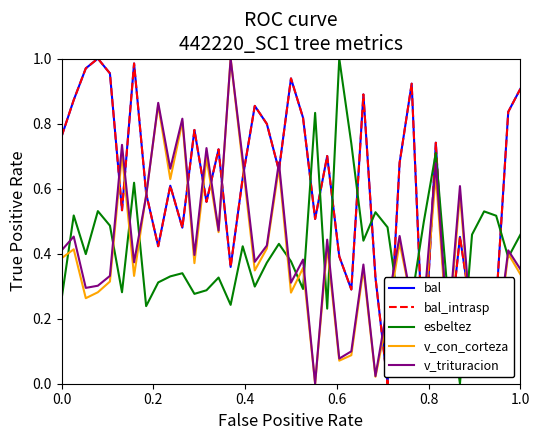

Does the chart display data point markers on the line(s)?

No